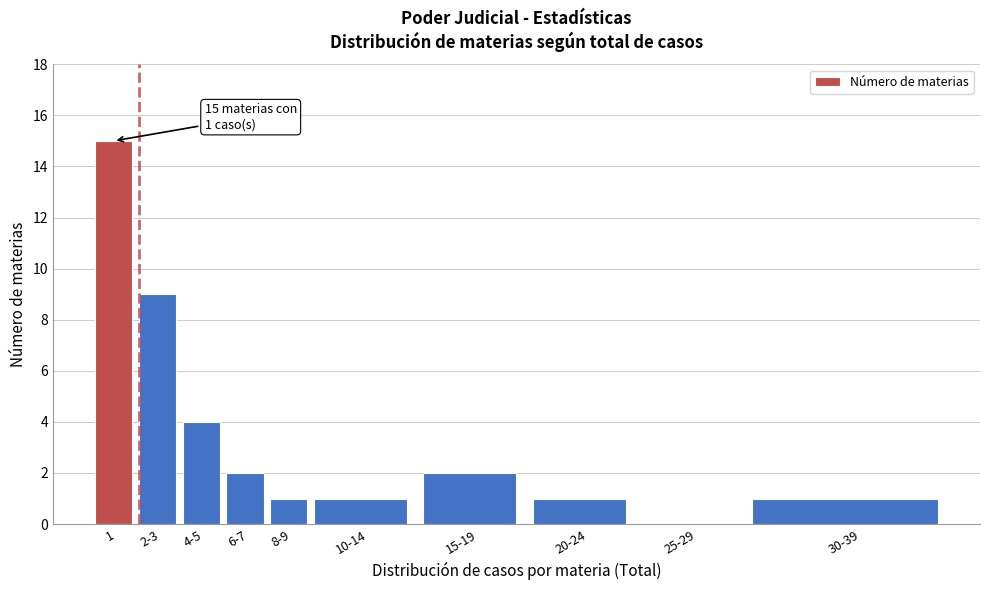

Reading left to right, transcribe all the data shown in this chart.

1=15	2-3=9	4-5=4	6-7=2	8-9=1	10-14=1	15-19=2	20-24=1	25-29=0	30-39=1